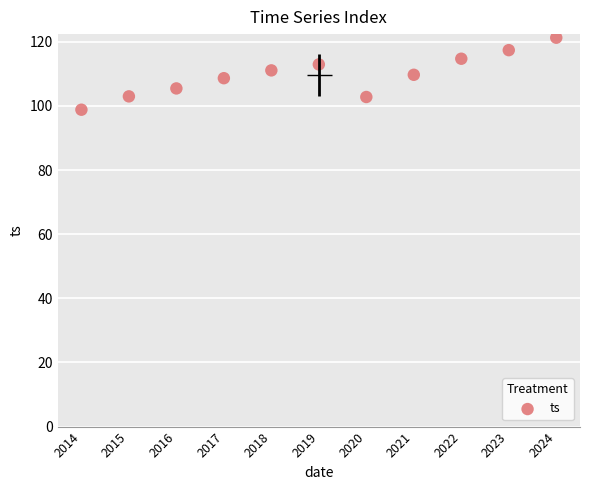

What is the average X value?

2019.0